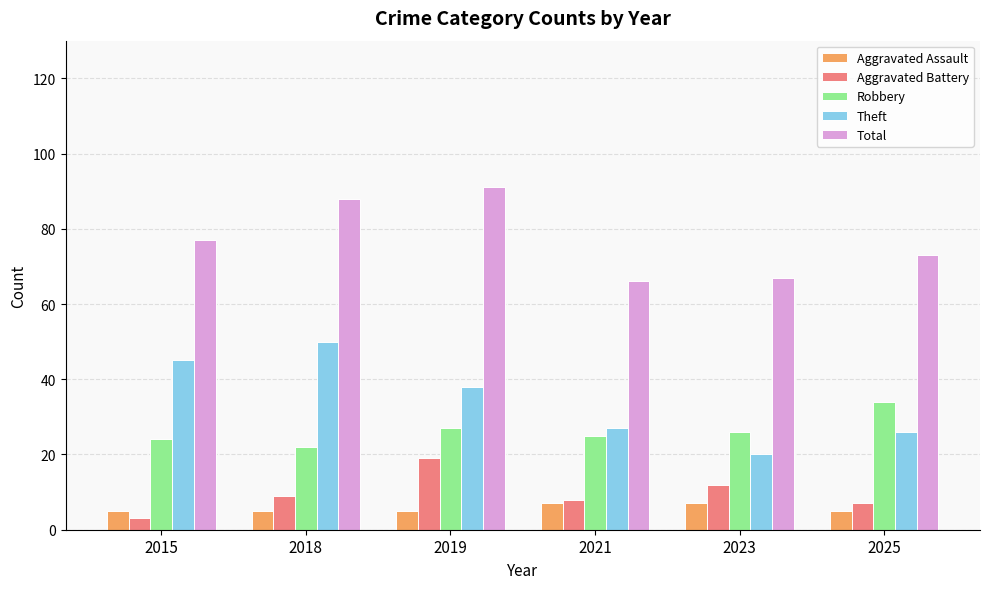

Reading left to right, what are all the values shown in this chart?

Aggravated Assault: 2015=5	2018=5	2019=5	2021=7	2023=7	2025=5
Aggravated Battery: 2015=3	2018=9	2019=19	2021=8	2023=12	2025=7
Robbery: 2015=24	2018=22	2019=27	2021=25	2023=26	2025=34
Theft: 2015=45	2018=50	2019=38	2021=27	2023=20	2025=26
Total: 2015=77	2018=88	2019=91	2021=66	2023=67	2025=73